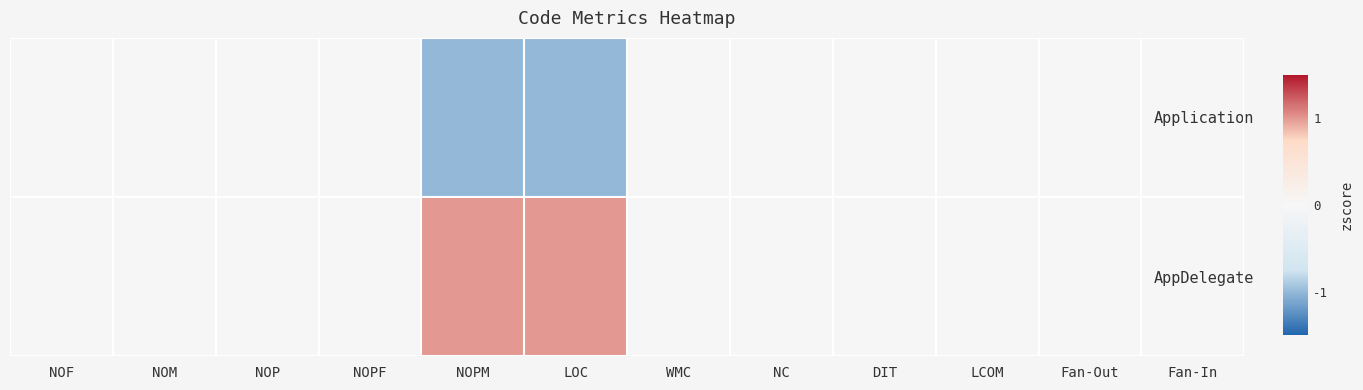

Count the number of data series in this chart.

2